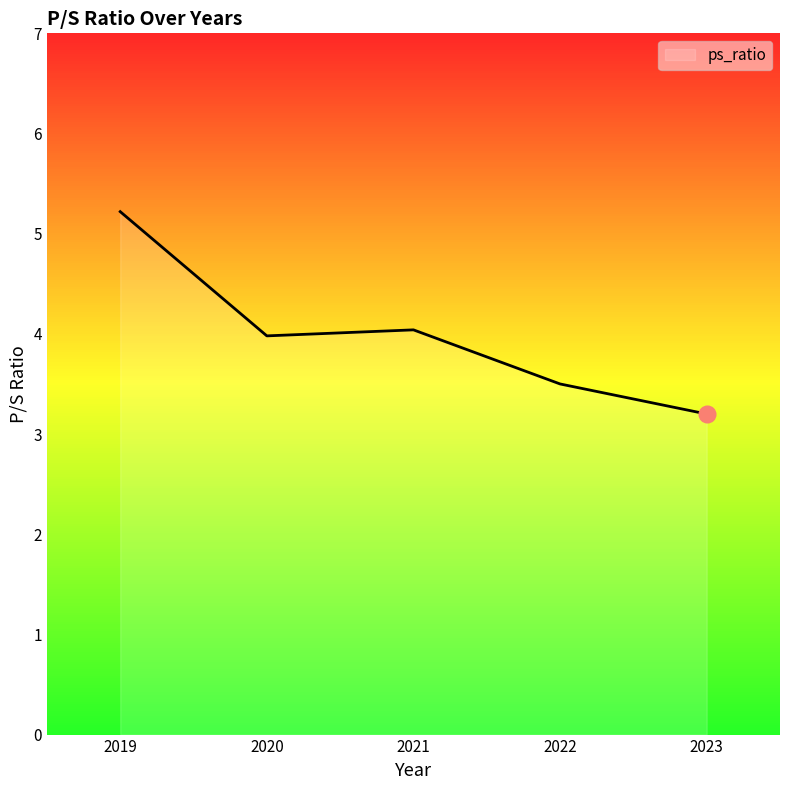

True or false: there are more than 2 points higher than both neighbors.

False